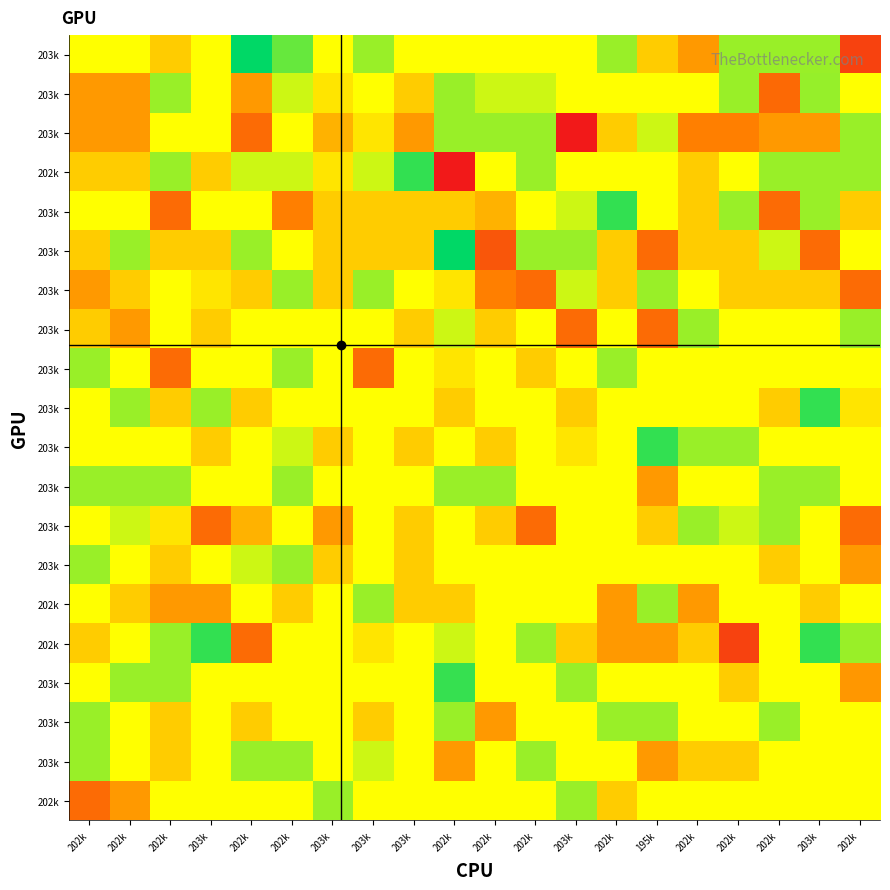

At how many categories does at least one series exceed 0?

20